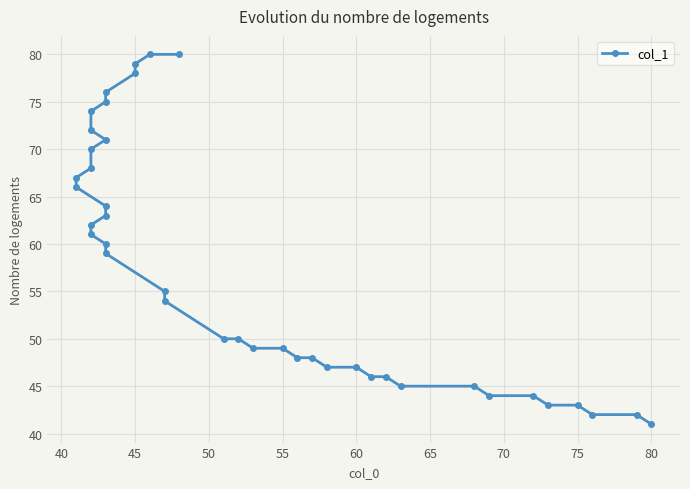

True or false: the data has more than 0 interior local peaks.

False